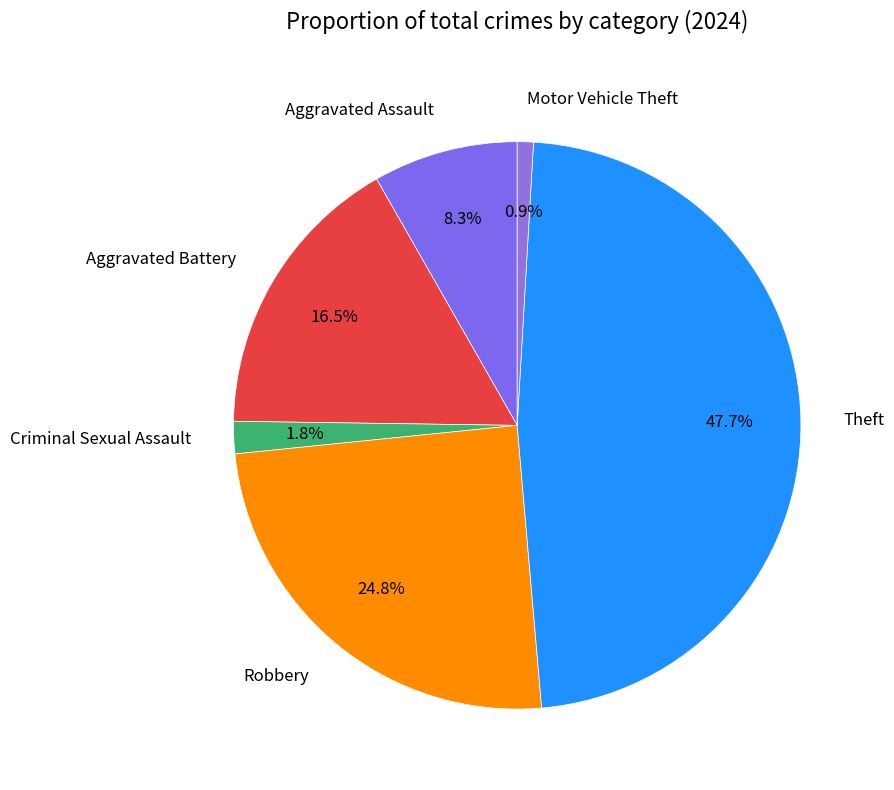

Which has a higher value, Theft or Motor Vehicle Theft?

Theft